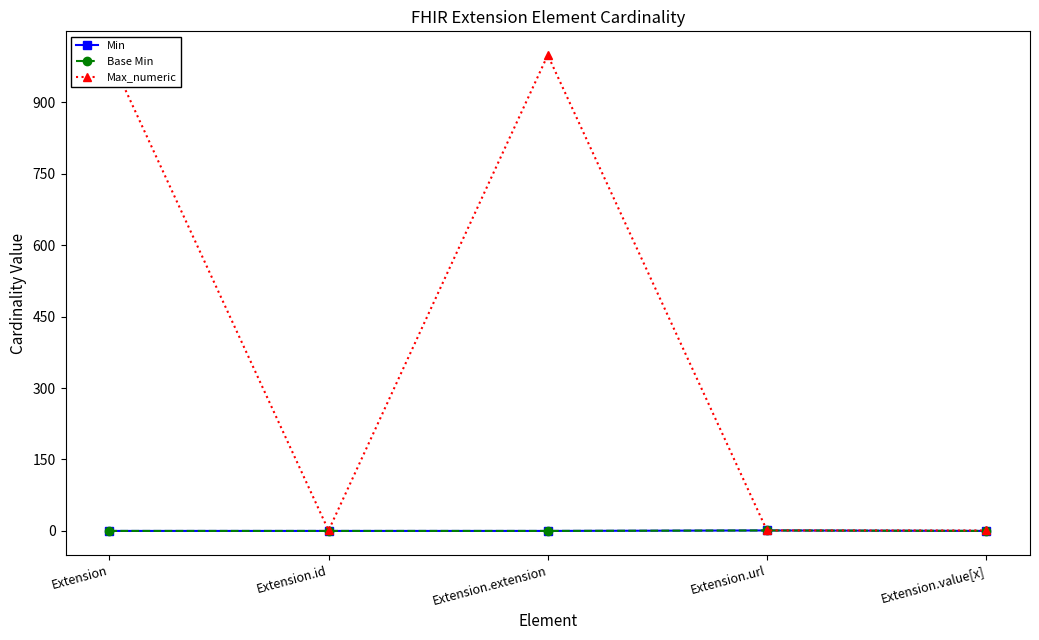

What are all the series names shown in the legend?

Min, Base Min, Max_numeric